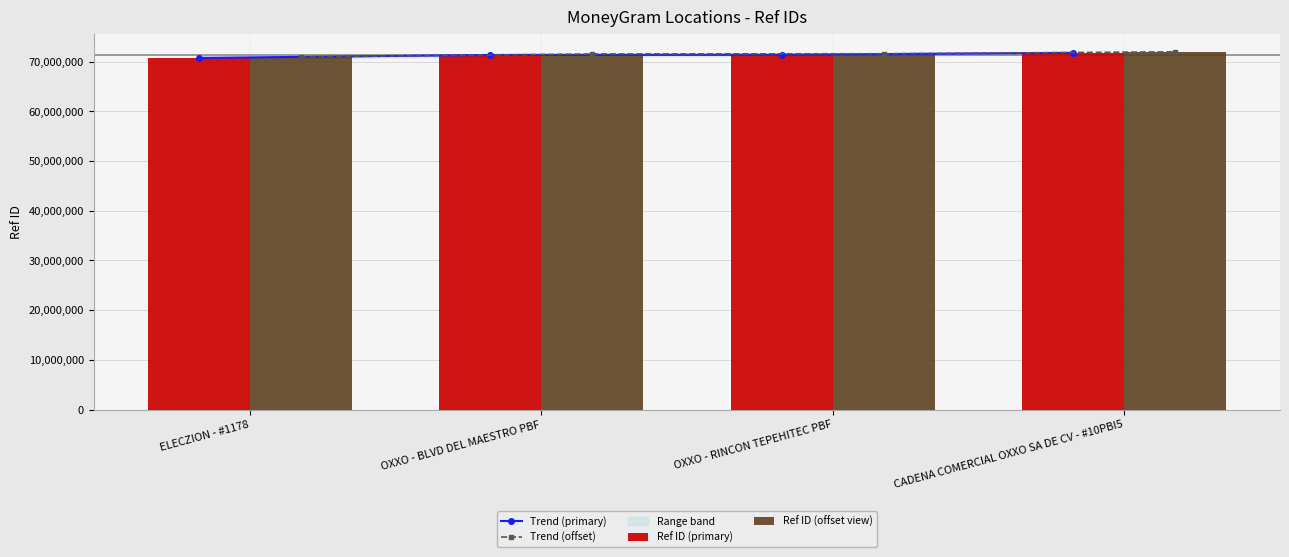

Is it true that Trend (offset) equals 28222296 at OXXO - BLVD DEL MAESTRO PBF?

False